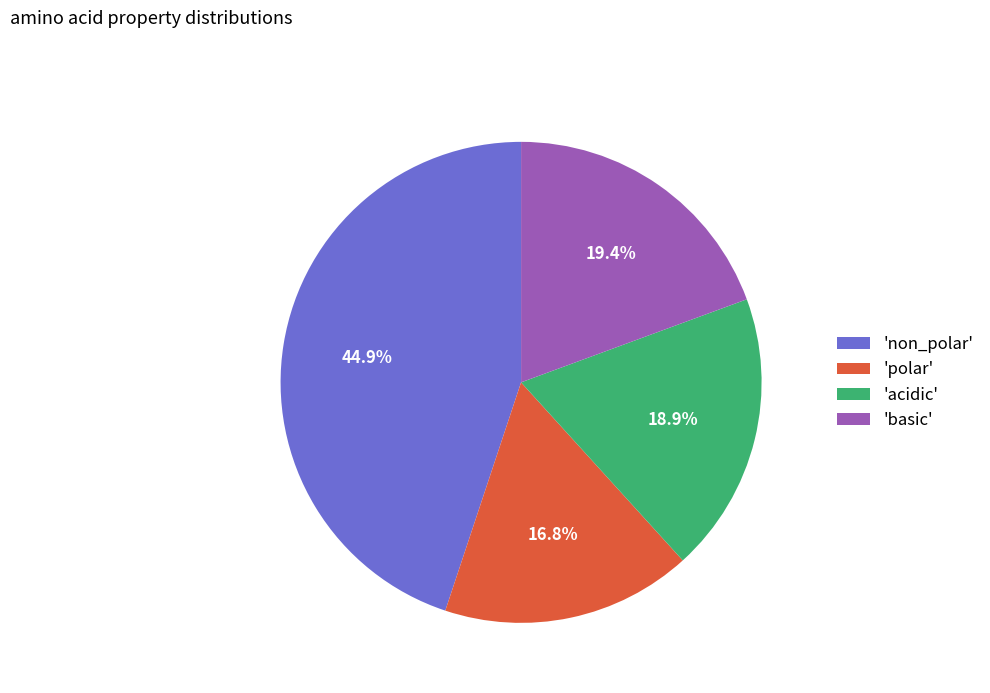

Which category has the smallest portion of the pie?

'polar'